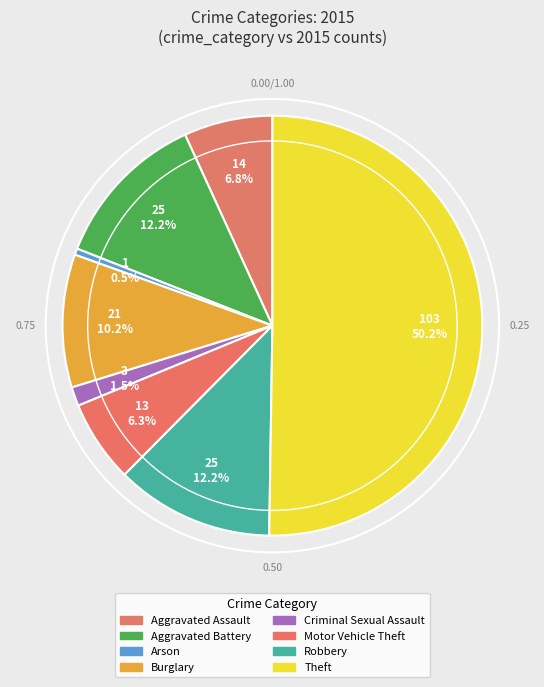

To the nearest percent, what is the difference between the largest and smallest slice percentages?

50%